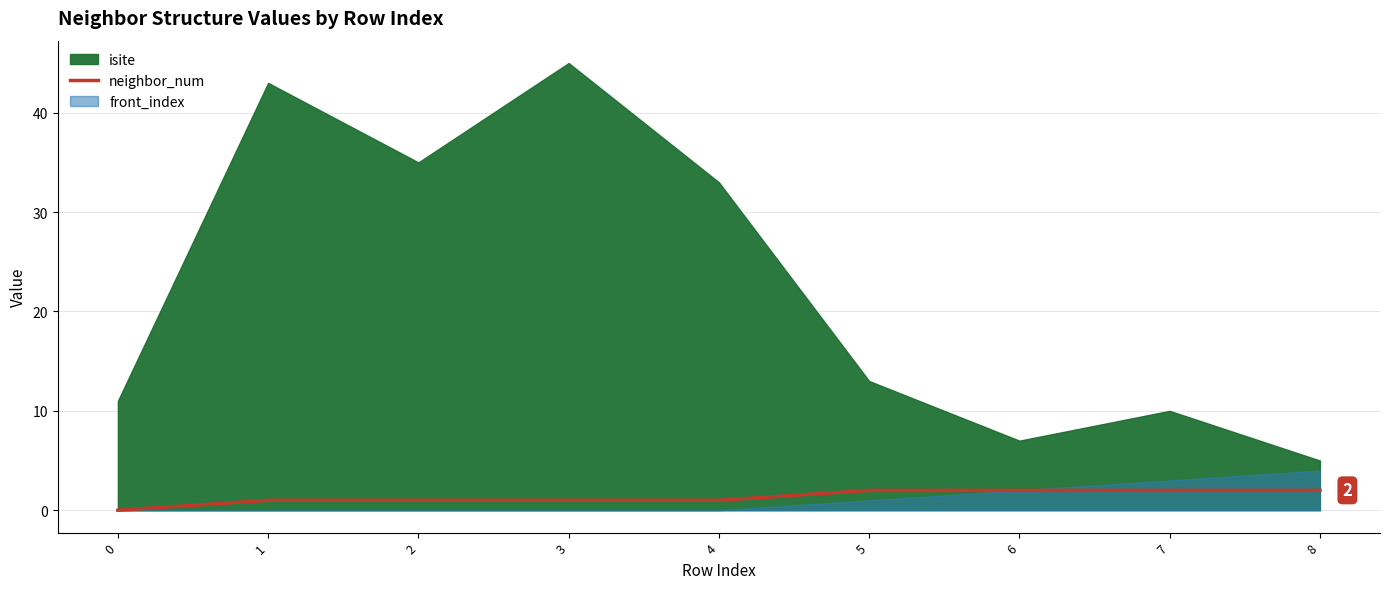

True or false: neighbor_num has a value of 1 at 2.

True